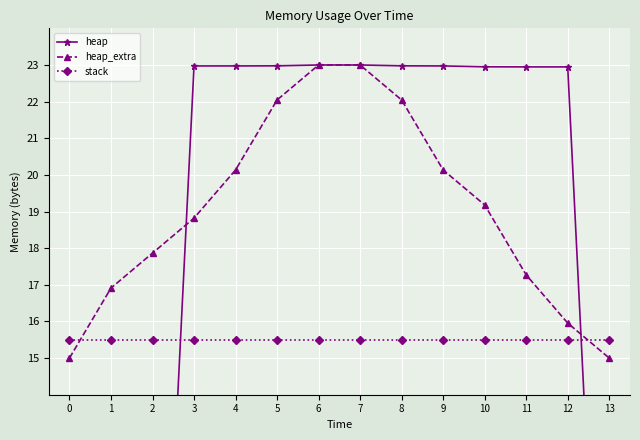

What is the total value across all series at 7?

61.5